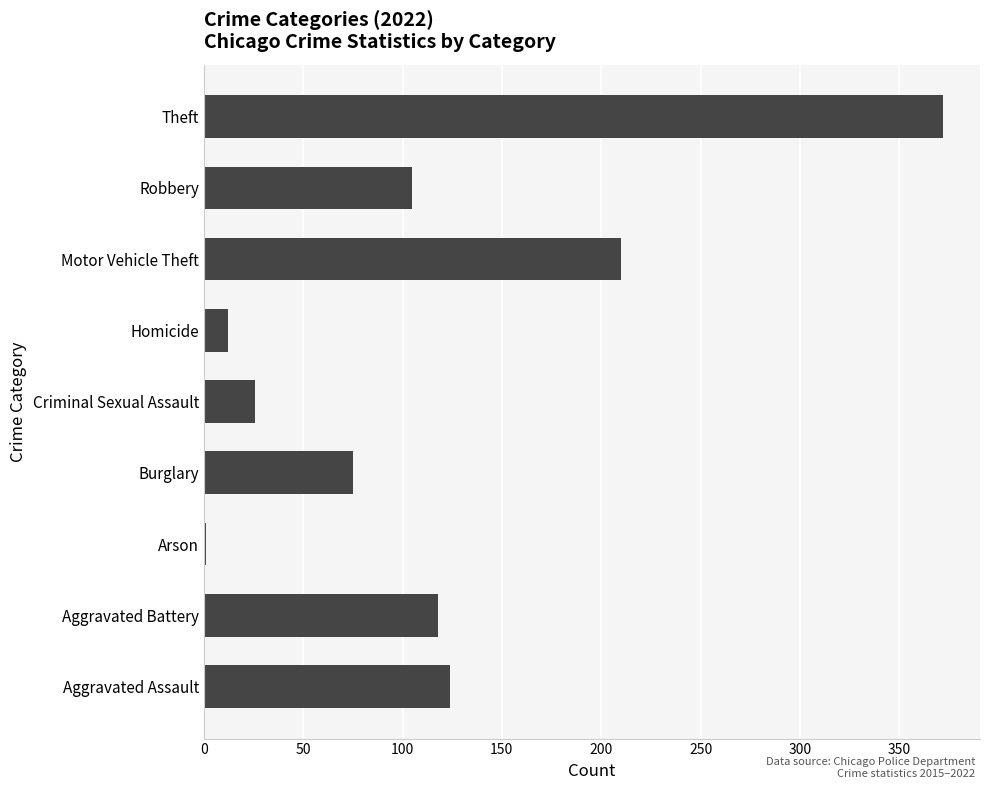

At which category does the chart reach its peak across all series?

Theft